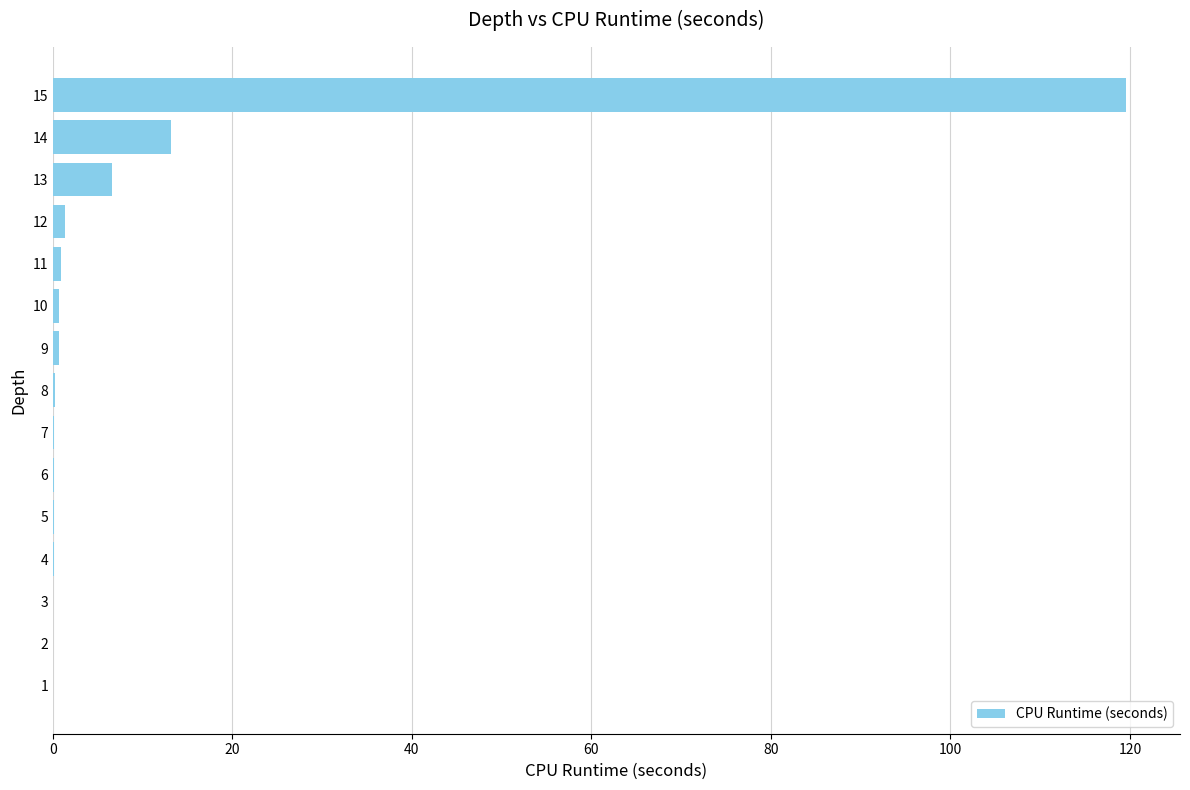

What is the sum of all values?

143.7